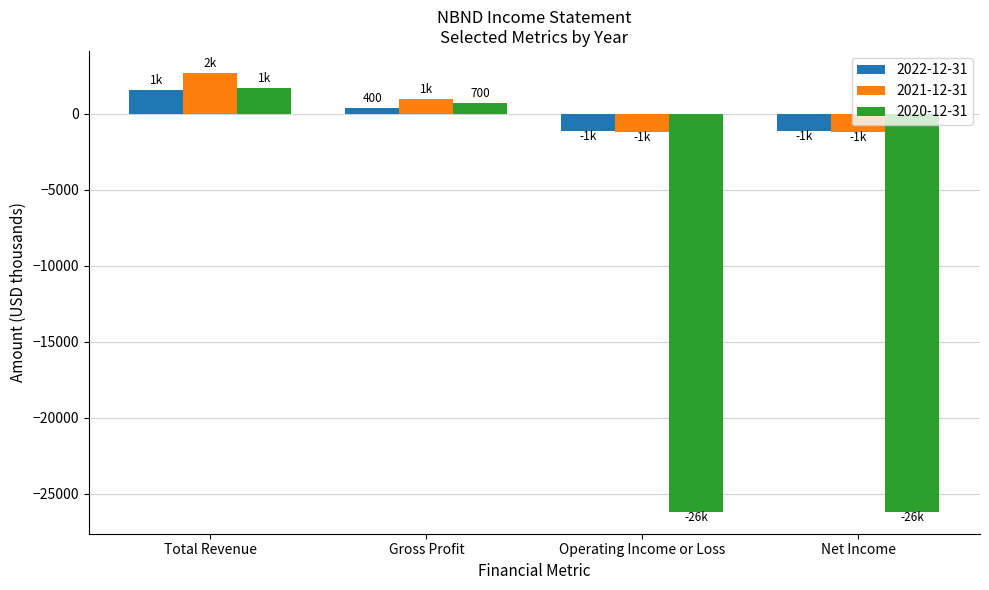

Where does the 2021-12-31 series first go above 1000?

Total Revenue